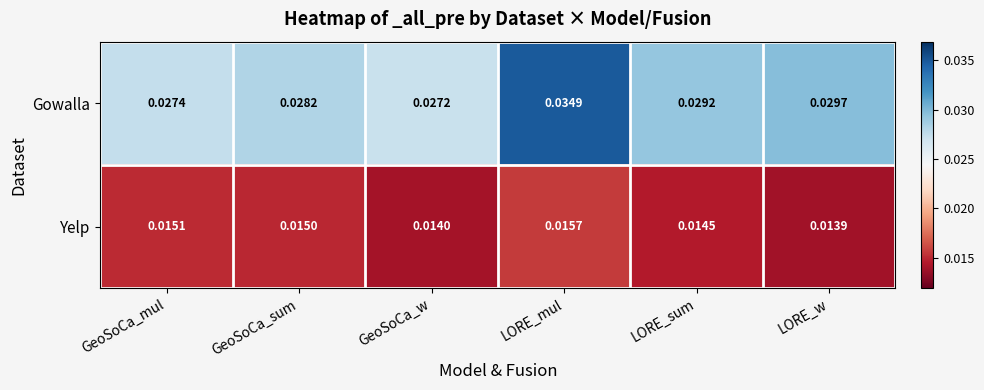

Where is Gowalla nearest to the value 0?

GeoSoCa_w